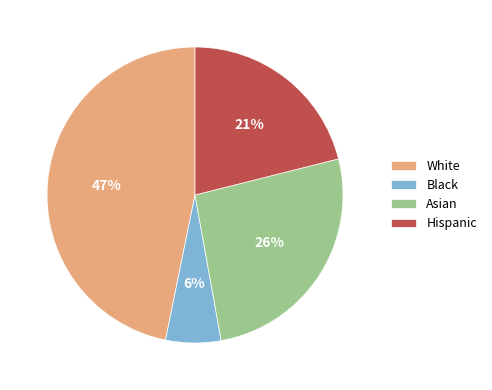

Is it true that Asian is 36% of the pie?

False